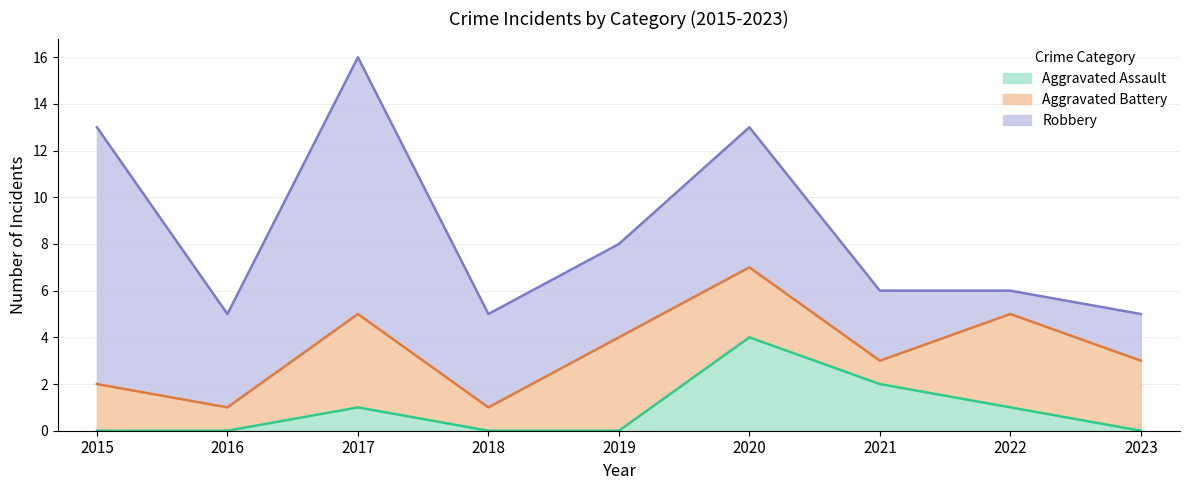

The Robbery series shows 11 at 2017. True or false?

True